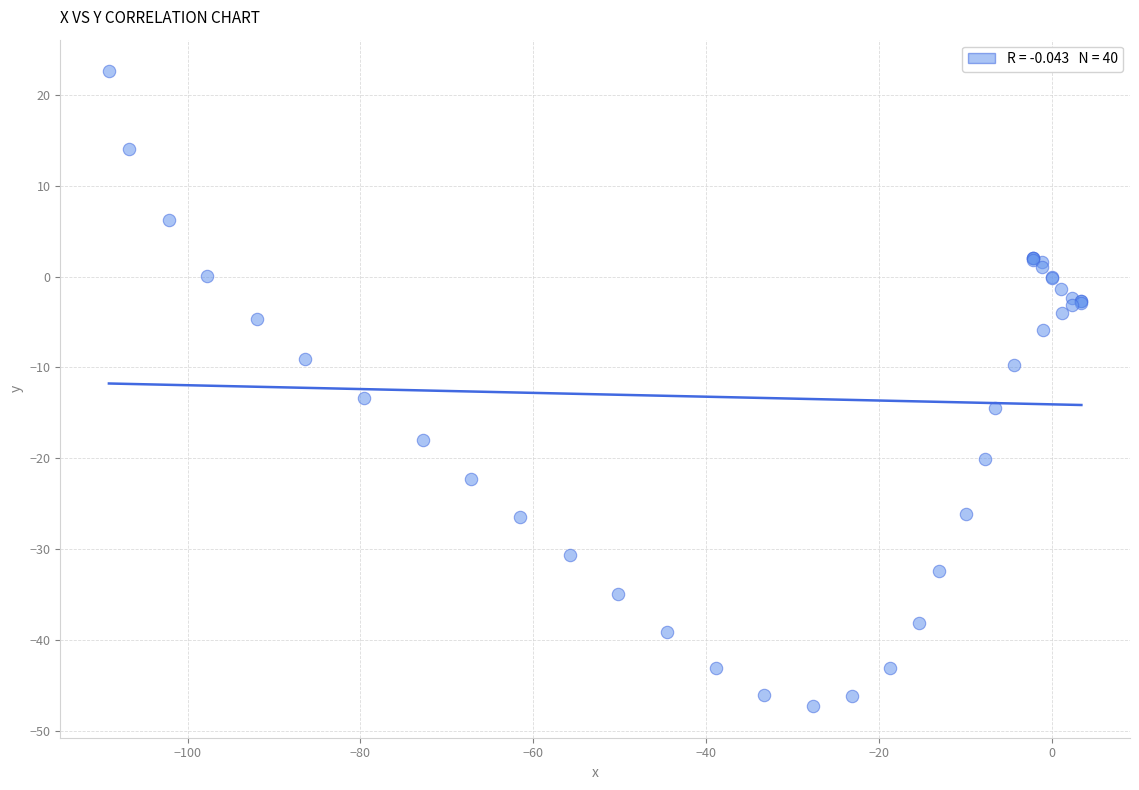

What Y value in the scatter plot is closest to -12?

-13.4